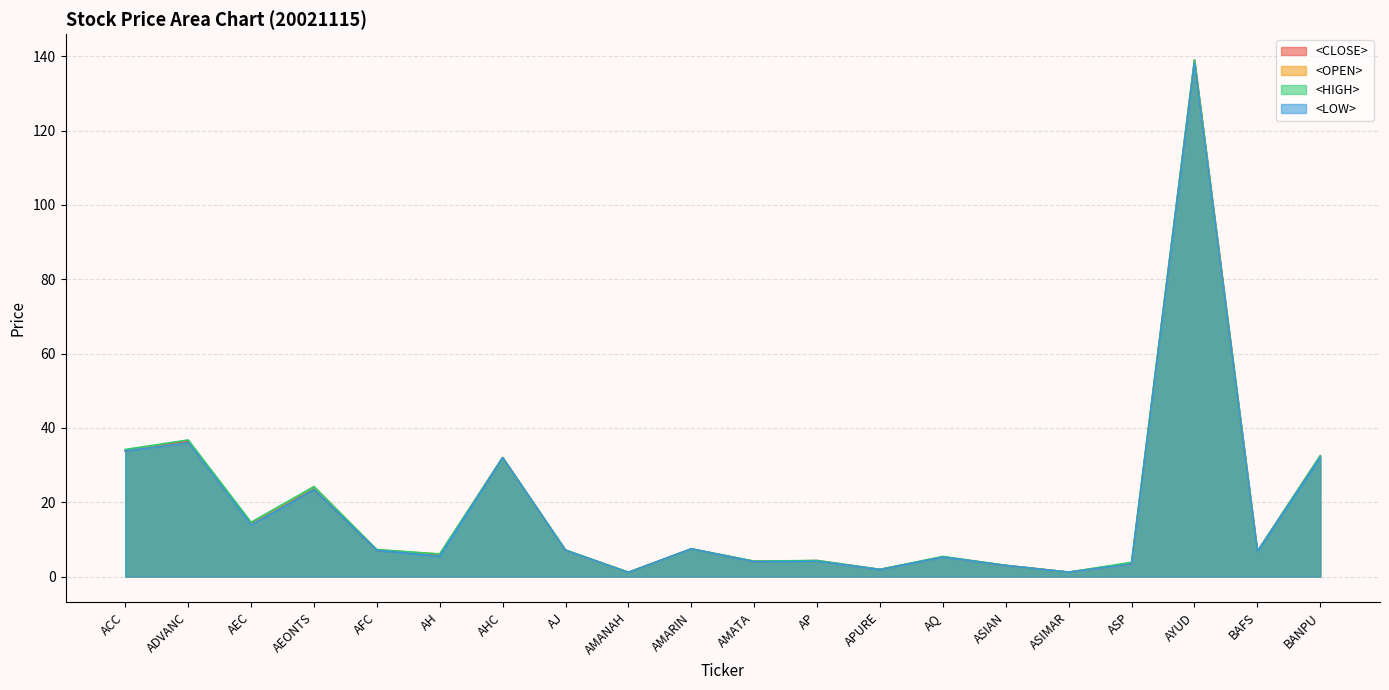

What are all the series names shown in the legend?

<CLOSE>, <OPEN>, <HIGH>, <LOW>